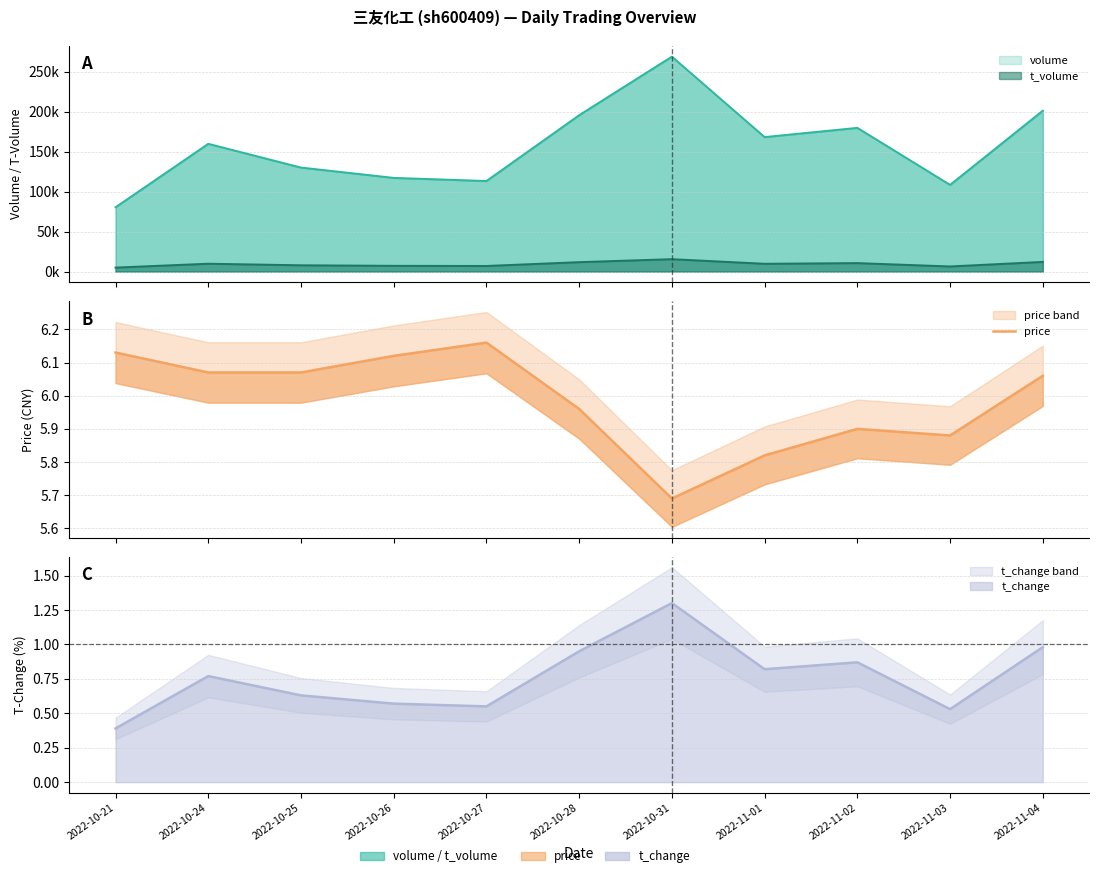

What is the label of the 4th point from the right?

2022-11-01